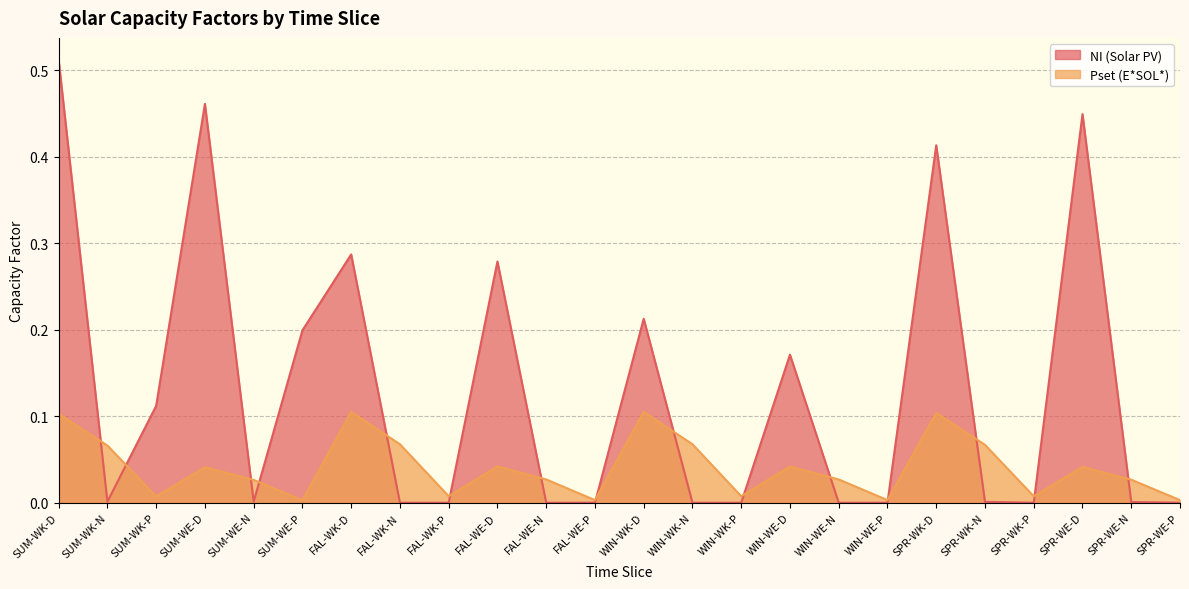

Reading left to right, extract all data points from this chart.

NI (Solar PV): 0.5	0.0	0.1	0.5	0.0	0.2	0.3	0.0	0.0	0.3	0.0	0.0	0.2	0.0	0.0	0.2	0.0	0.0	0.4	0.0	0.0	0.4	0.0	0.0
Pset (E*SOL*): 0.1	0.1	0.0	0.0	0.0	0.0	0.1	0.1	0.0	0.0	0.0	0.0	0.1	0.1	0.0	0.0	0.0	0.0	0.1	0.1	0.0	0.0	0.0	0.0